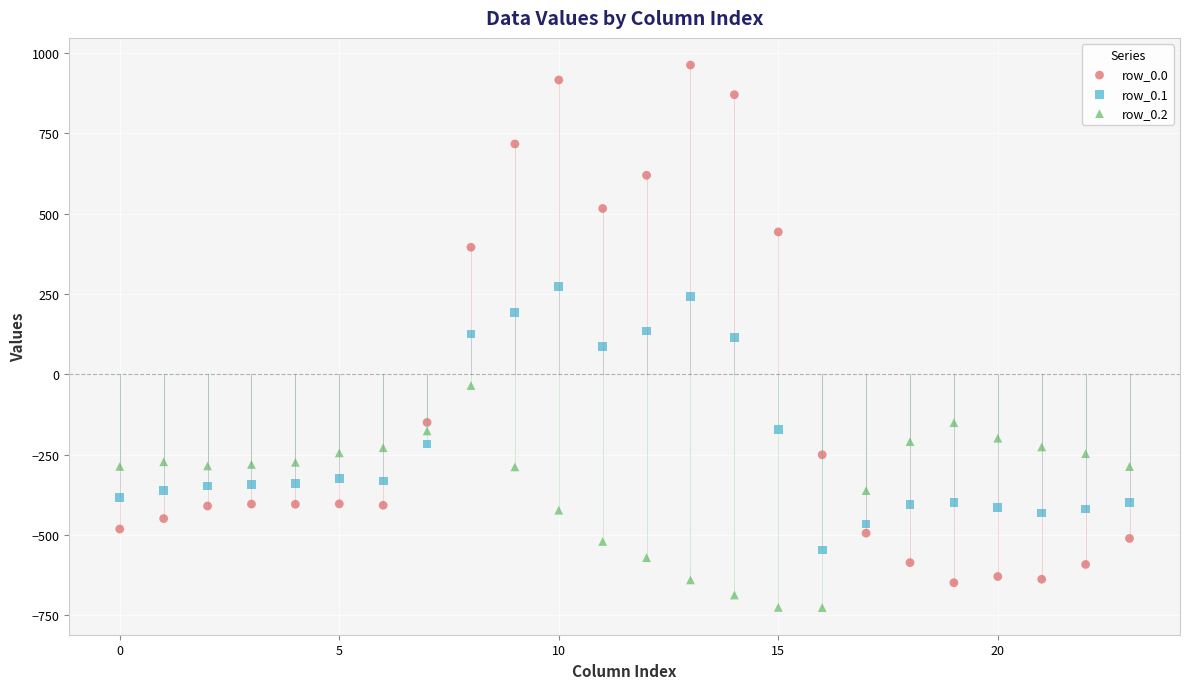

Which series has the widest spread of Y values?

row_0.0